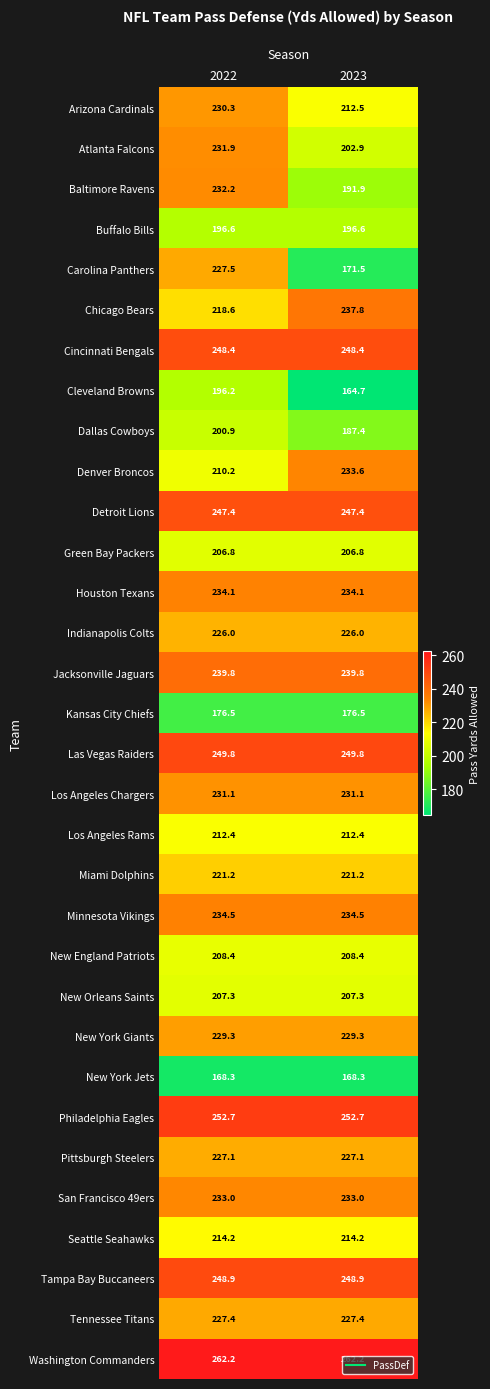

Is the value of New York Jets at 2023 greater than the value of Buffalo Bills at 2022?

No